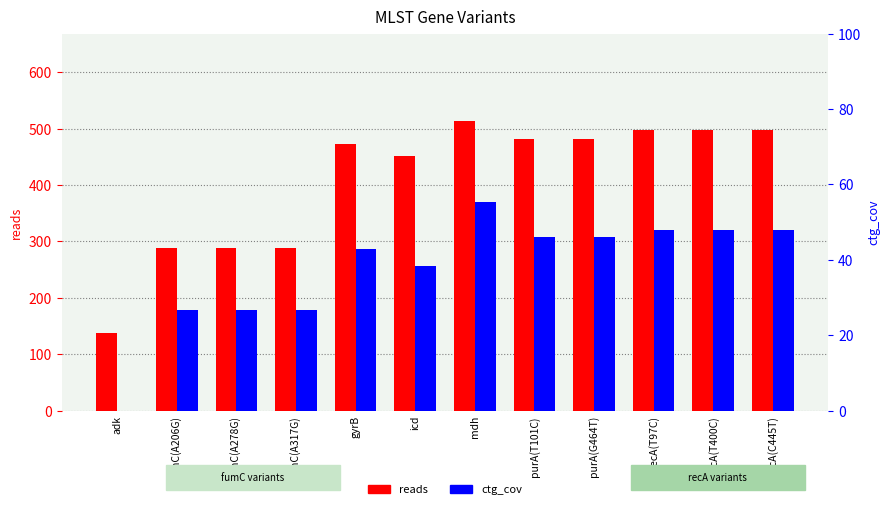

What is the label of the 3rd bar from the left?

fumC(A278G)